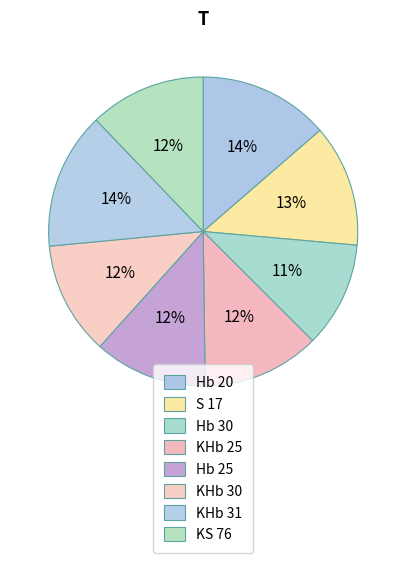

What percentage is the S 17 slice, to the nearest percent?

13%